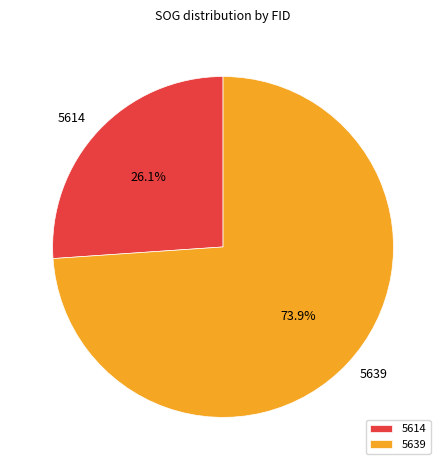

What percentage is the 5614 slice, to the nearest percent?

26%